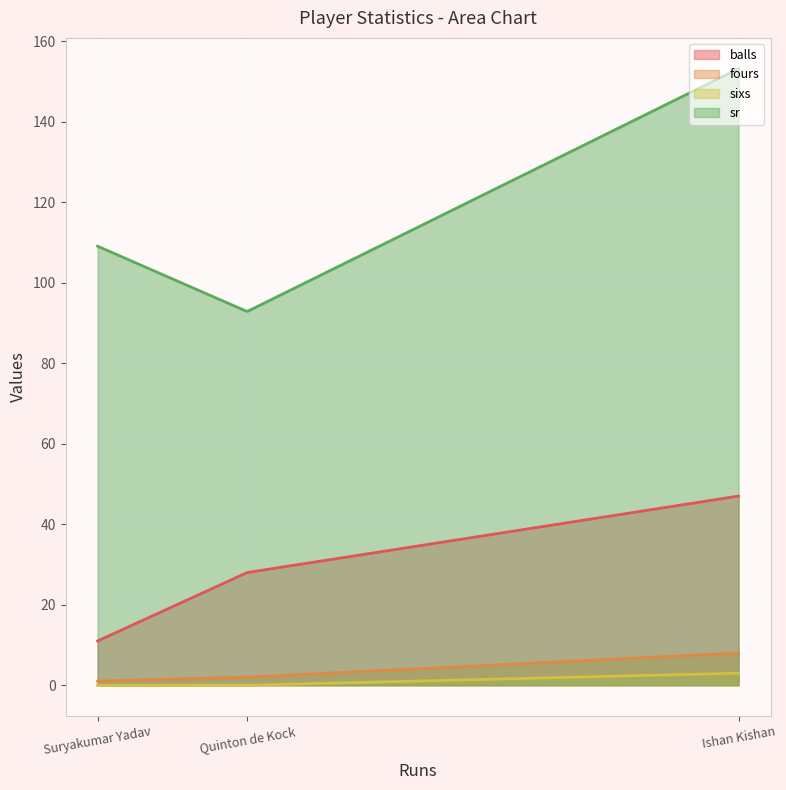

What is the sum of all sixs values?

345.4